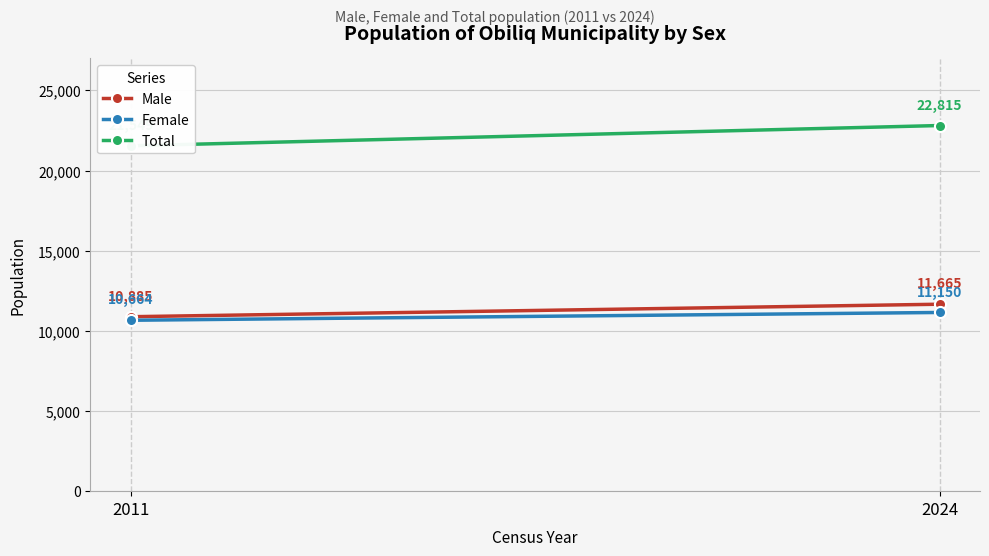

What is the lowest value of the Female series?

10664